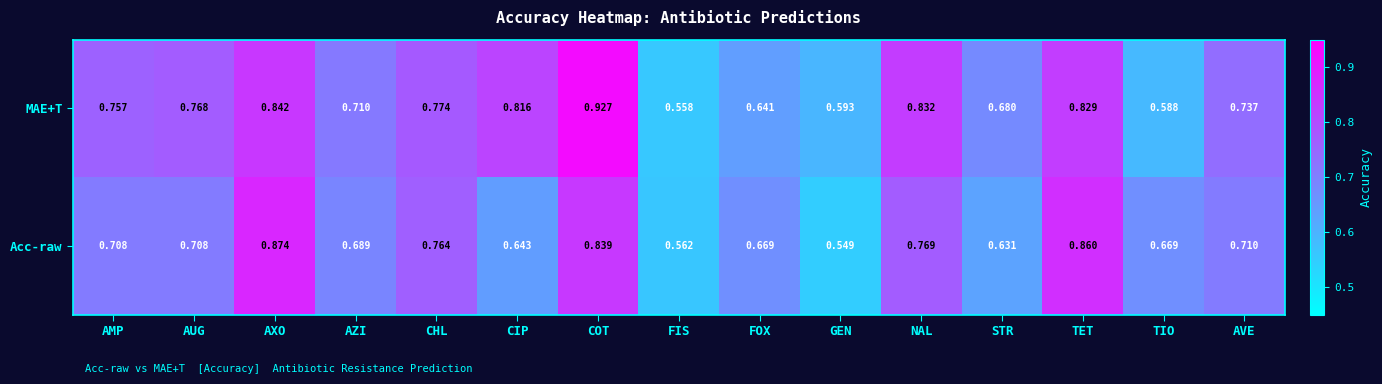

Which series has the largest range (max minus min)?

MAE+T